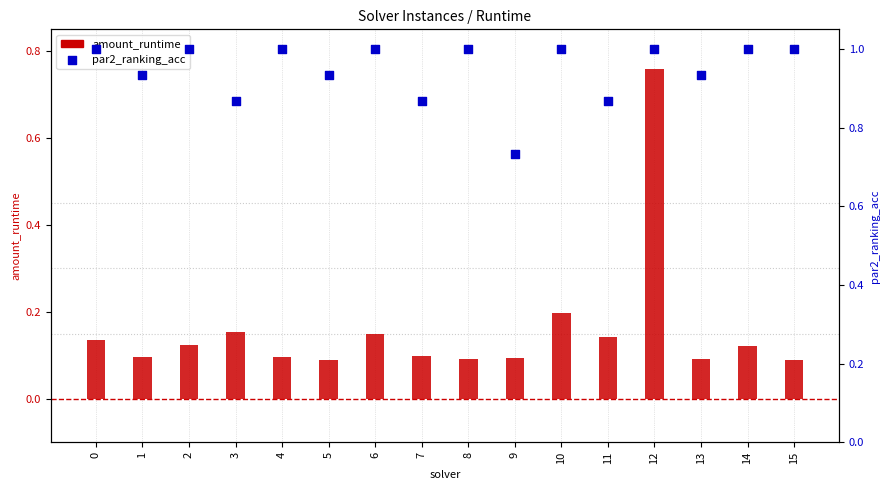

Is the value of amount_runtime at 9 greater than the value of par2_ranking_acc at 4?

No